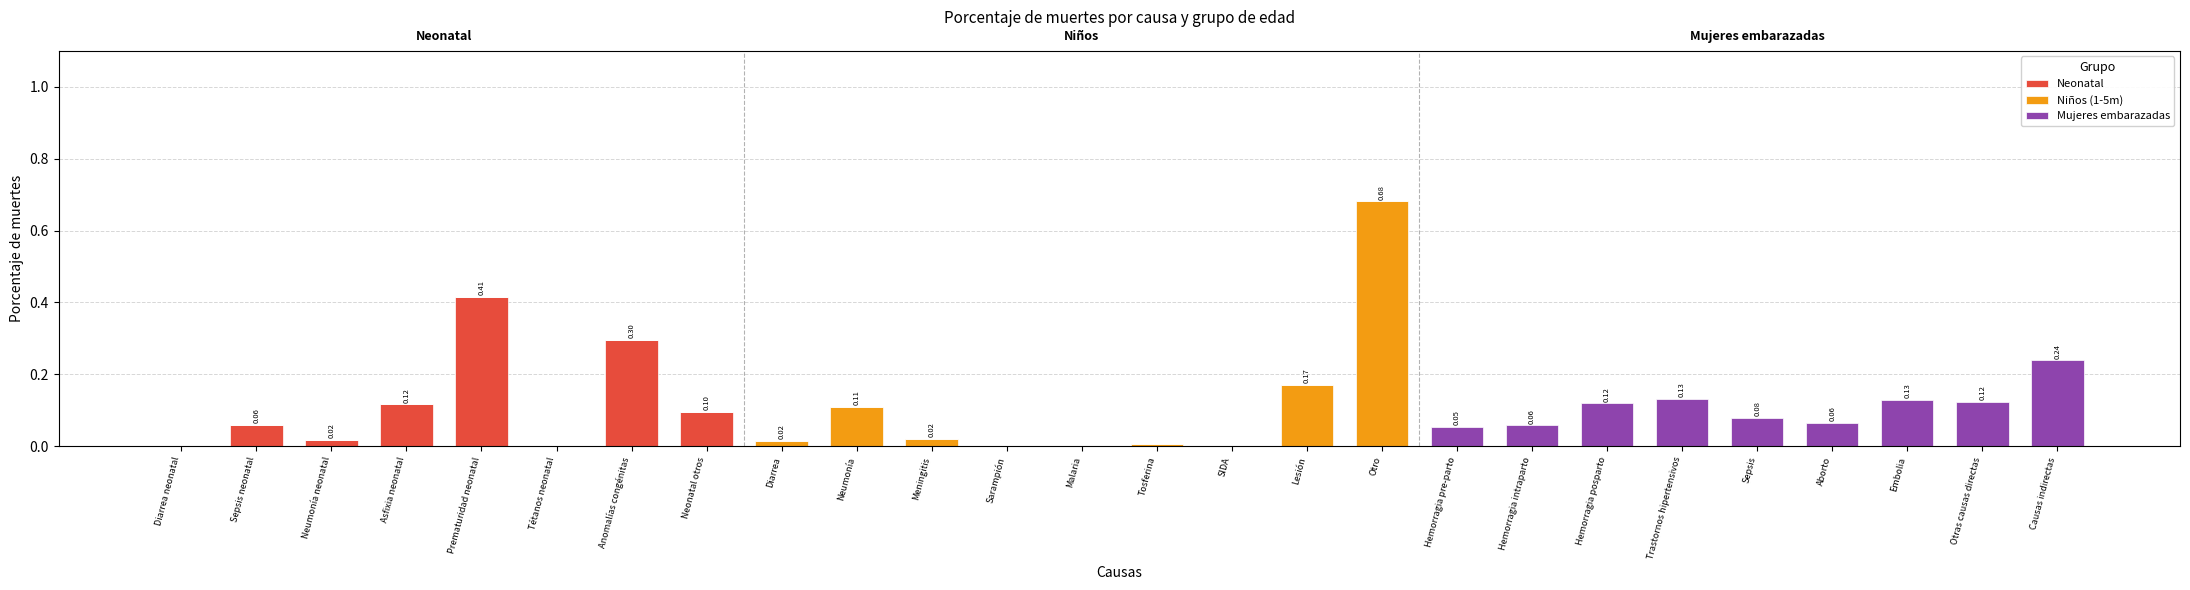

At which category is the sum across all series the highest?

Otro